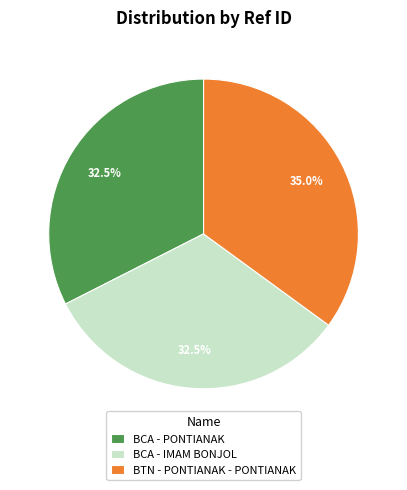

What is the total percentage of BTN - PONTIANAK - PONTIANAK and BCA - IMAM BONJOL?

67.5%